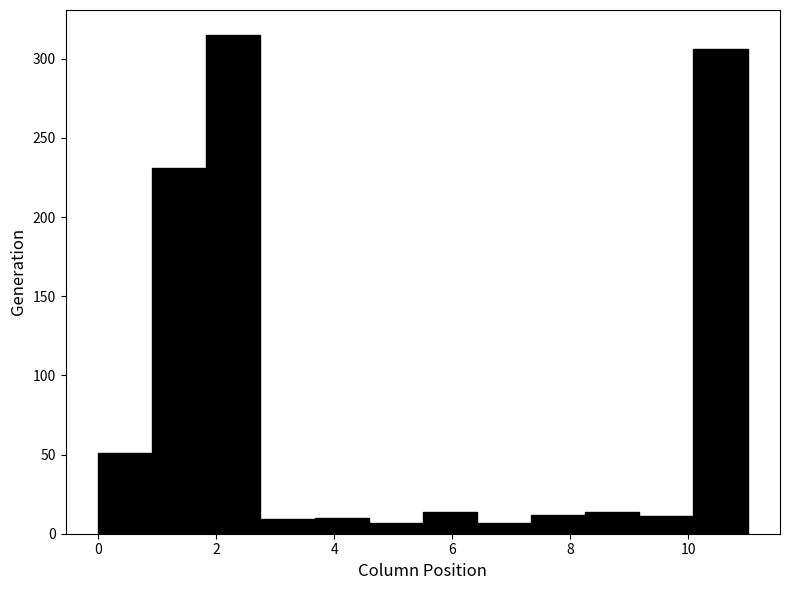

Reading left to right, transcribe this chart: for each bar, give the range it covers on the x-axis and its height. Neither the bar edges nor the heights are printed on the chart, so give them approximately, as read against the axes.

0.0 to 1.0: 50
1.0 to 1.8: 230
1.8 to 2.8: 315
2.8 to 3.6: 10
3.6 to 4.6: 10
4.6 to 5.6: 5
5.6 to 6.4: 15
6.4 to 7.4: 5
7.4 to 8.2: 10
8.2 to 9.2: 15
9.2 to 10.0: 10
10.0 to 11.0: 305